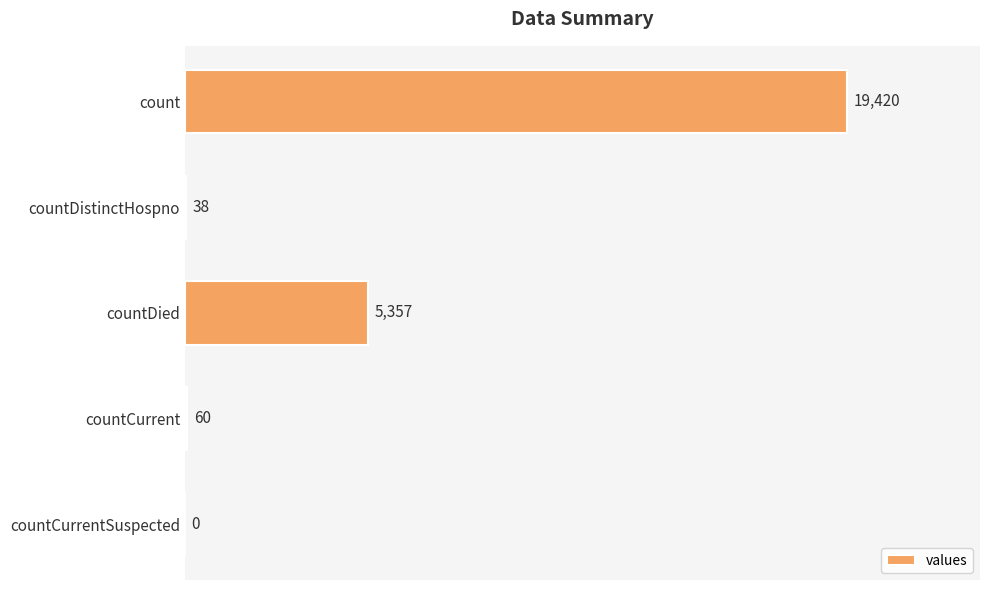

How many data points does each series have?

5